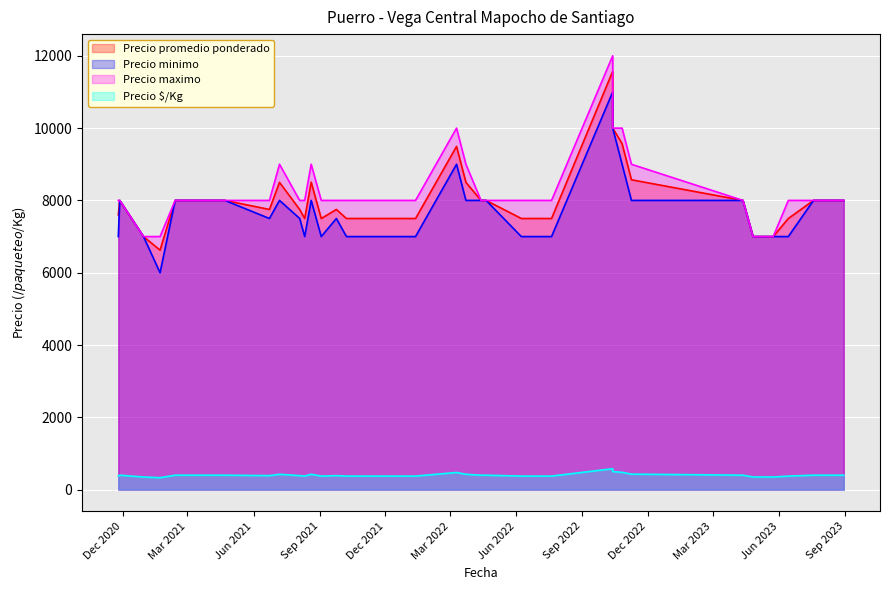

How many categories are shown in the chart?

40